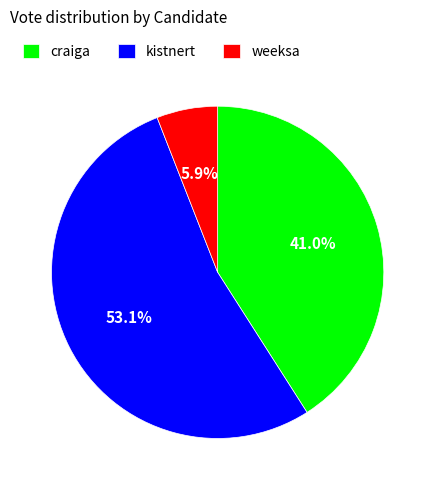

Is weeksa the majority of the pie?

No